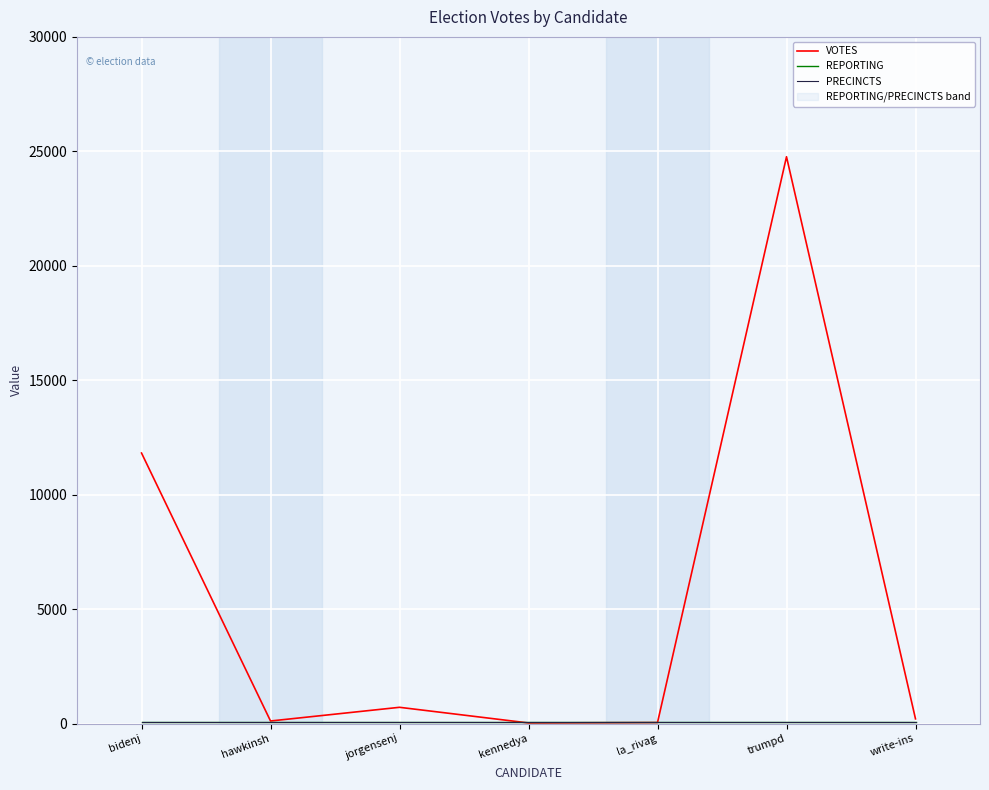

True or false: PRECINCTS and REPORTING intersect in this chart.

False